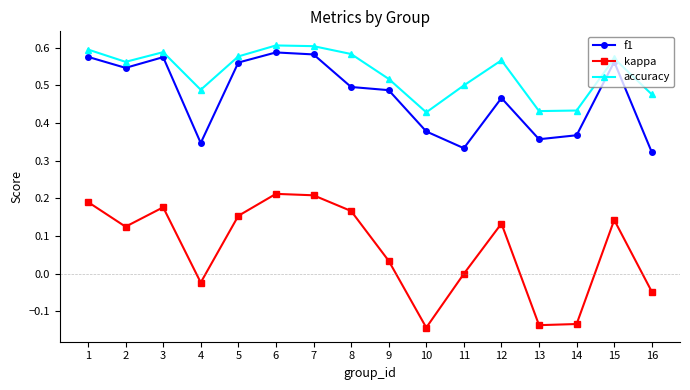

Is it true that kappa equals -0.0 at 16?

True